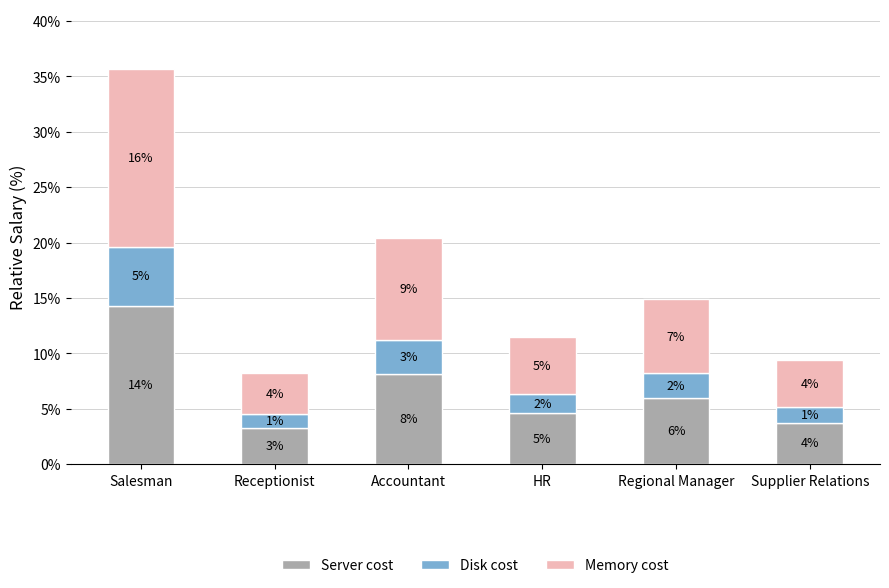

How many bars are there in total?

6